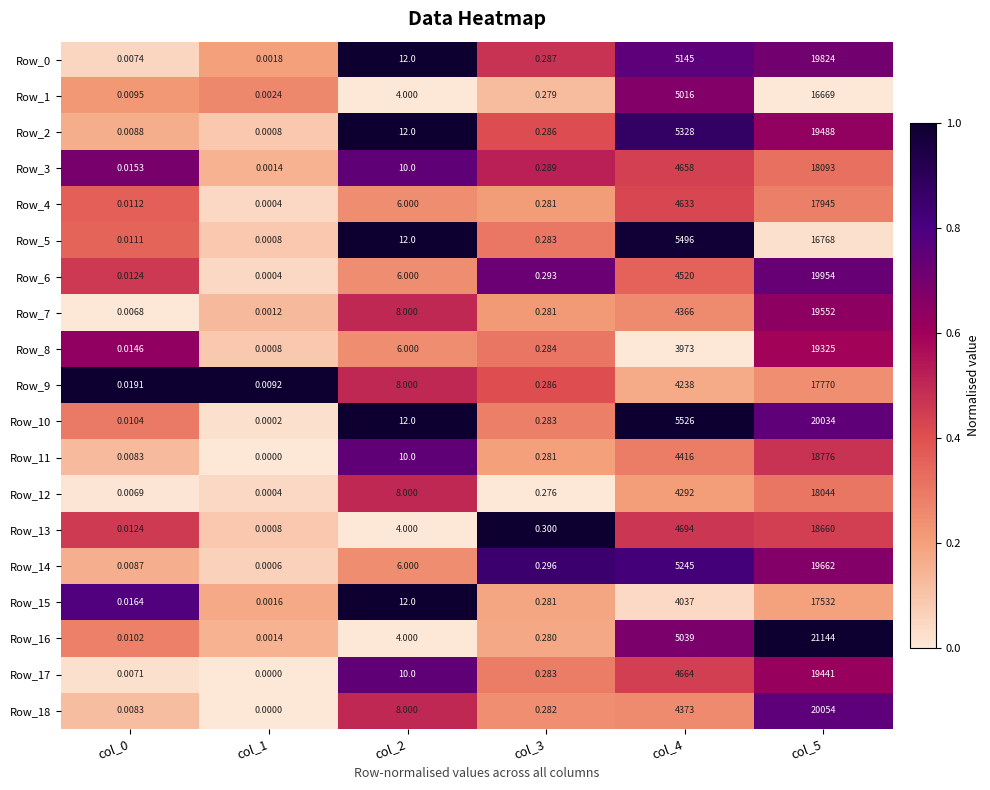

Which label corresponds to the largest value in the chart?

col_5